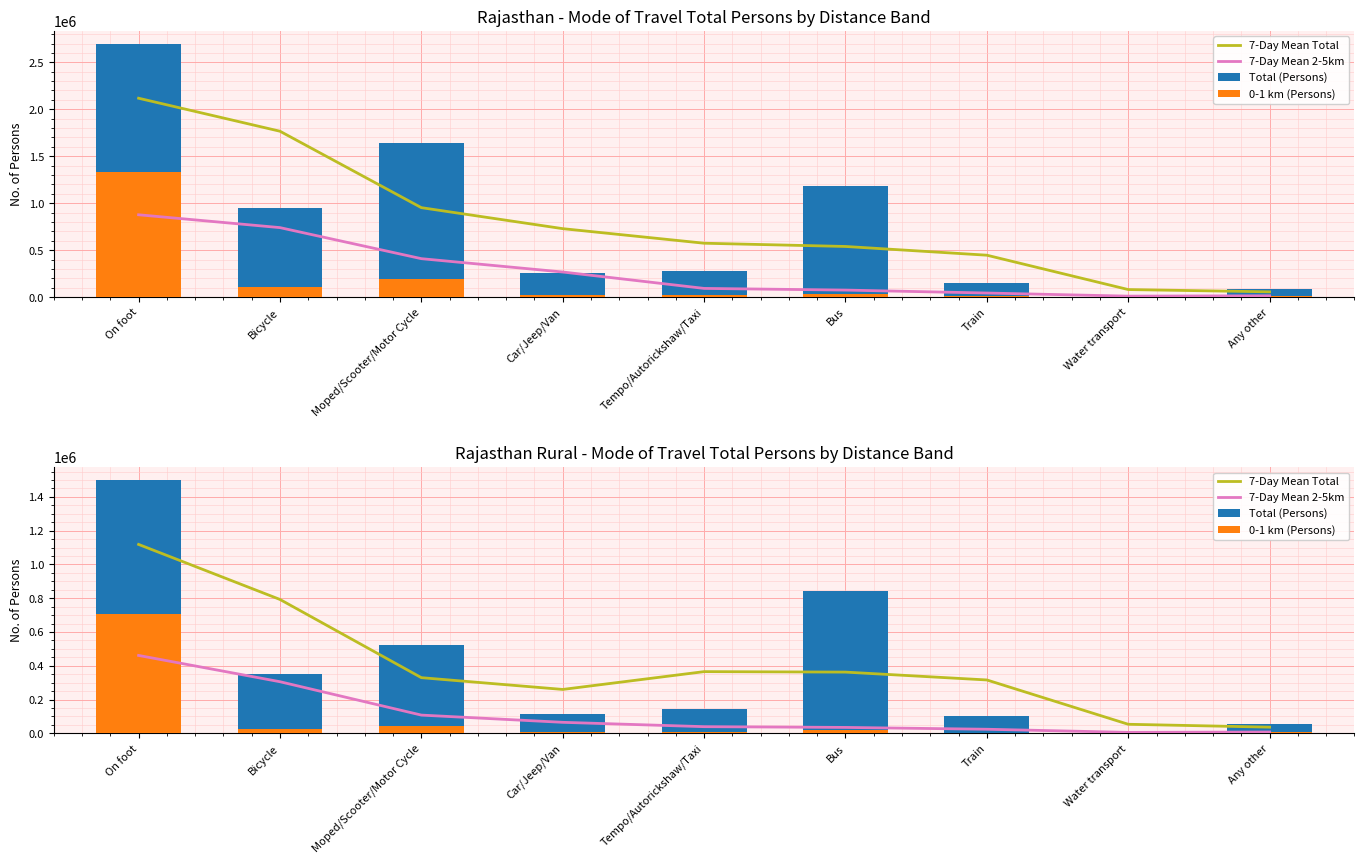

The 0-1 km (Persons) series shows 44863.6 at Bicycle. True or false?

False